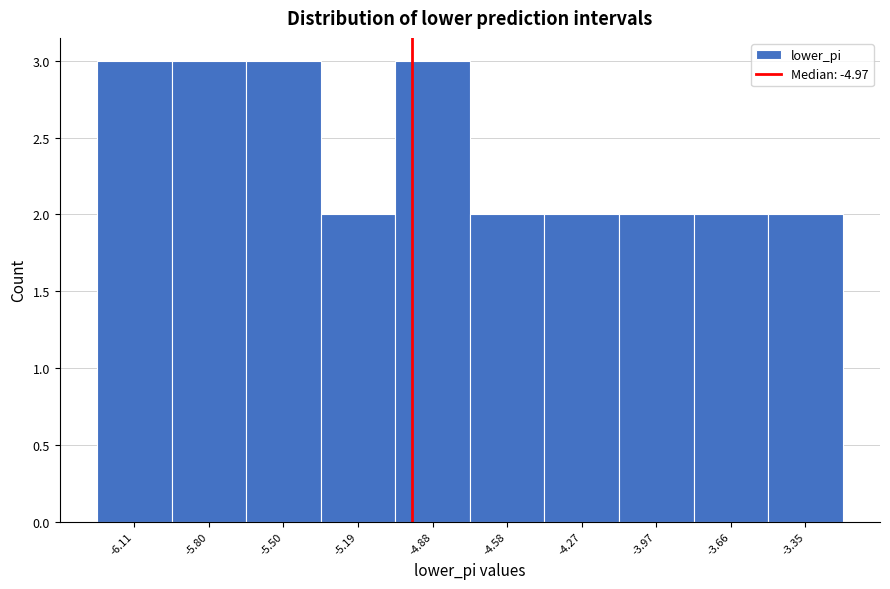

Reading left to right, list every bar in this chart as the range it spans on the x-axis followed by its height. Neither the bar edges nor the heights are printed on the chart, so give them approximately, as read against the axes.

-6.25 to -5.95: 3
-5.95 to -5.65: 3
-5.65 to -5.35: 3
-5.35 to -5.05: 2
-5.05 to -4.75: 3
-4.75 to -4.45: 2
-4.45 to -4.10: 2
-4.10 to -3.80: 2
-3.80 to -3.50: 2
-3.50 to -3.20: 2